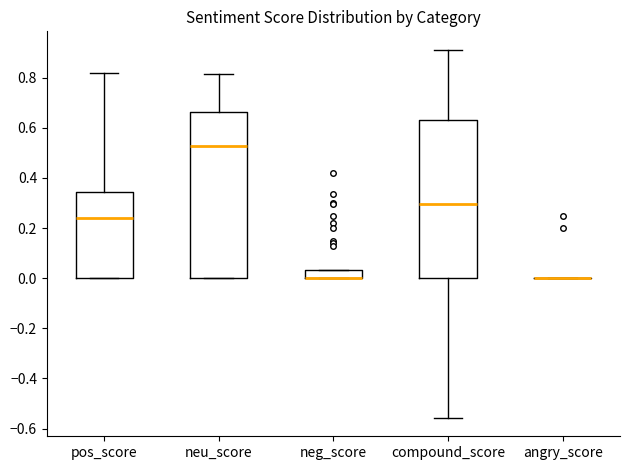

Which box is the tallest, from its lower edge to its upper edge?

neu_score